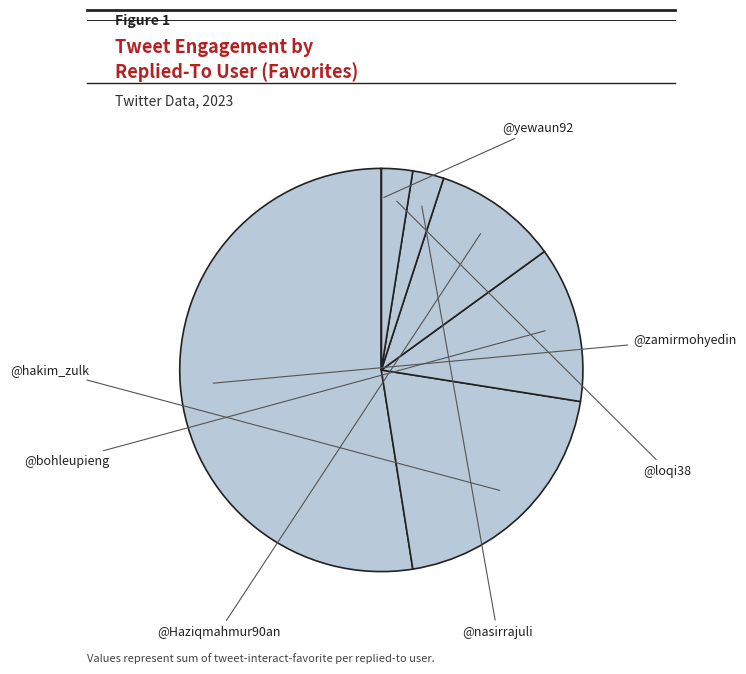

To the nearest percent, what is the average slice percentage?

14%